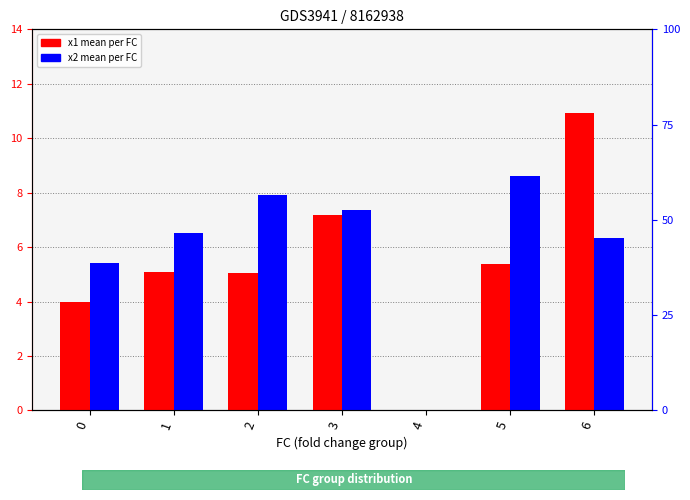

At which label does x2 (mean) reach its peak?

5